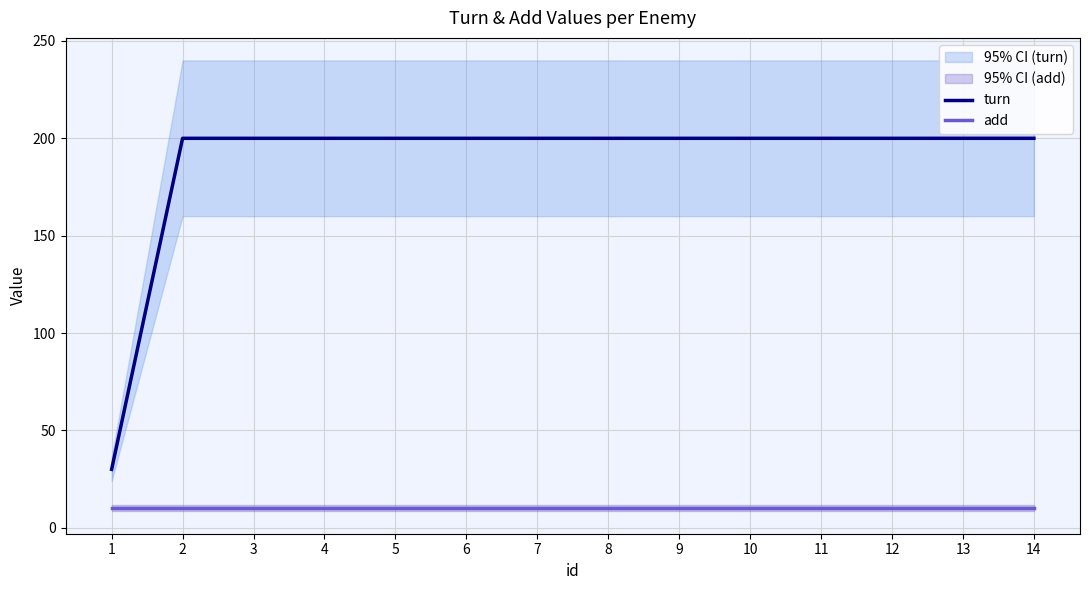

At which category does the chart reach its minimum across all series?

1